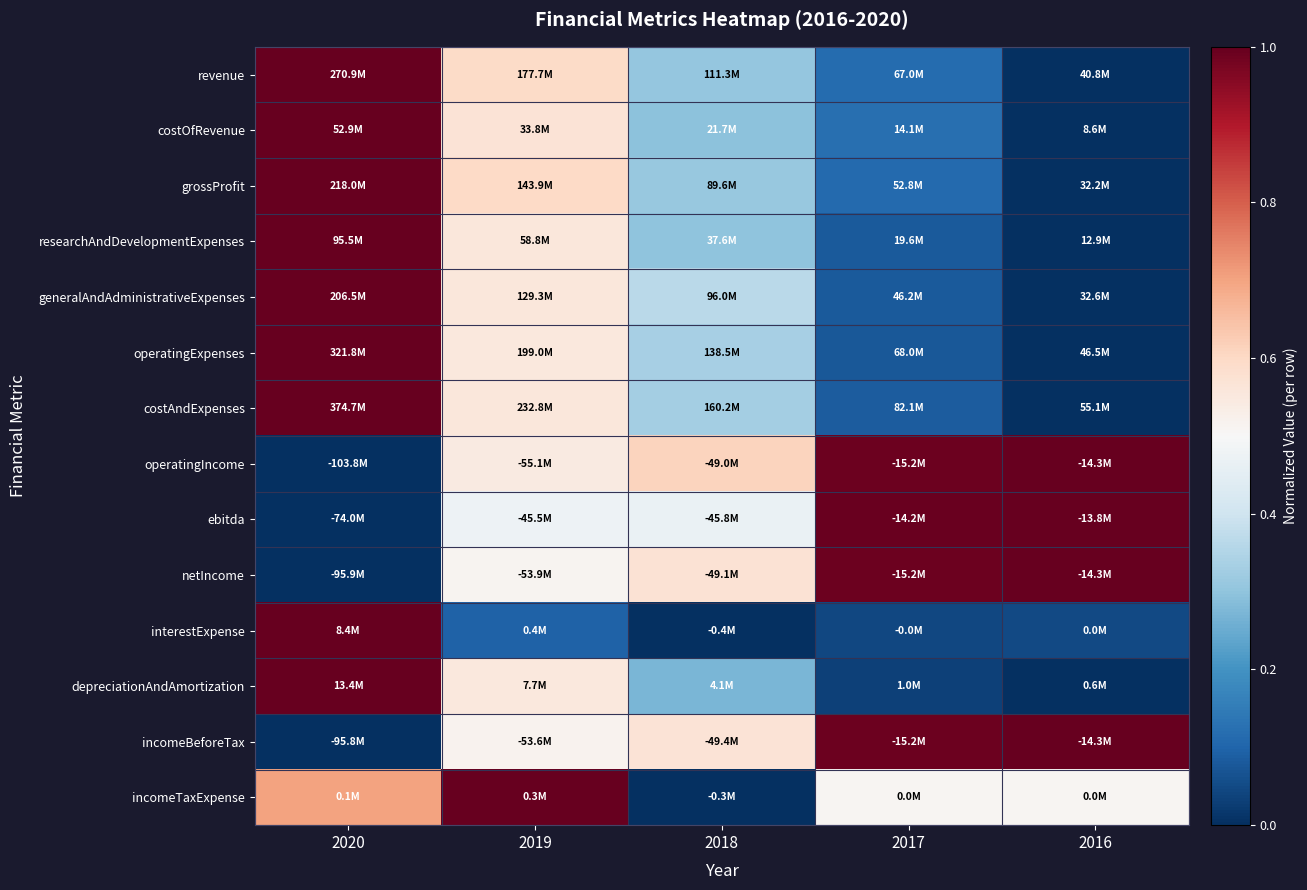

Reading left to right, transcribe all the data shown in this chart.

revenue: 2020=1.0	2019=0.6	2018=0.3	2017=0.1	2016=0.0
costOfRevenue: 2020=1.0	2019=0.6	2018=0.3	2017=0.1	2016=0.0
grossProfit: 2020=1.0	2019=0.6	2018=0.3	2017=0.1	2016=0.0
researchAndDevelopmentExpenses: 2020=1.0	2019=0.6	2018=0.3	2017=0.1	2016=0.0
generalAndAdministrativeExpenses: 2020=1.0	2019=0.6	2018=0.4	2017=0.1	2016=0.0
operatingExpenses: 2020=1.0	2019=0.6	2018=0.3	2017=0.1	2016=0.0
costAndExpenses: 2020=1.0	2019=0.6	2018=0.3	2017=0.1	2016=0.0
operatingIncome: 2020=0.0	2019=0.5	2018=0.6	2017=1.0	2016=1.0
ebitda: 2020=0.0	2019=0.5	2018=0.5	2017=1.0	2016=1.0
netIncome: 2020=0.0	2019=0.5	2018=0.6	2017=1.0	2016=1.0
interestExpense: 2020=1.0	2019=0.1	2018=0.0	2017=0.0	2016=0.0
depreciationAndAmortization: 2020=1.0	2019=0.6	2018=0.3	2017=0.0	2016=0.0
incomeBeforeTax: 2020=0.0	2019=0.5	2018=0.6	2017=1.0	2016=1.0
incomeTaxExpense: 2020=0.7	2019=1.0	2018=0.0	2017=0.5	2016=0.5